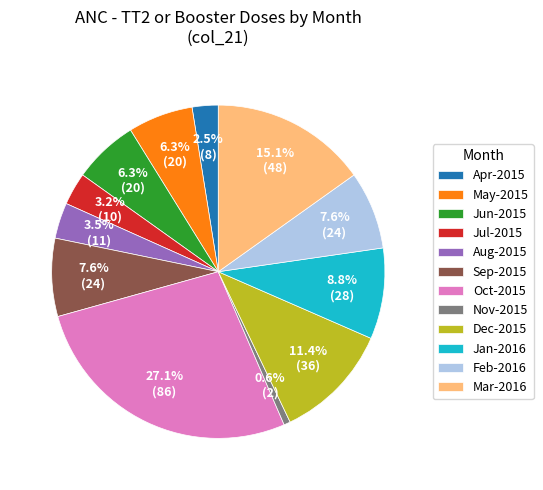

To the nearest percent, what is the difference between the Apr-2015 and Feb-2016 slice percentages?

5%